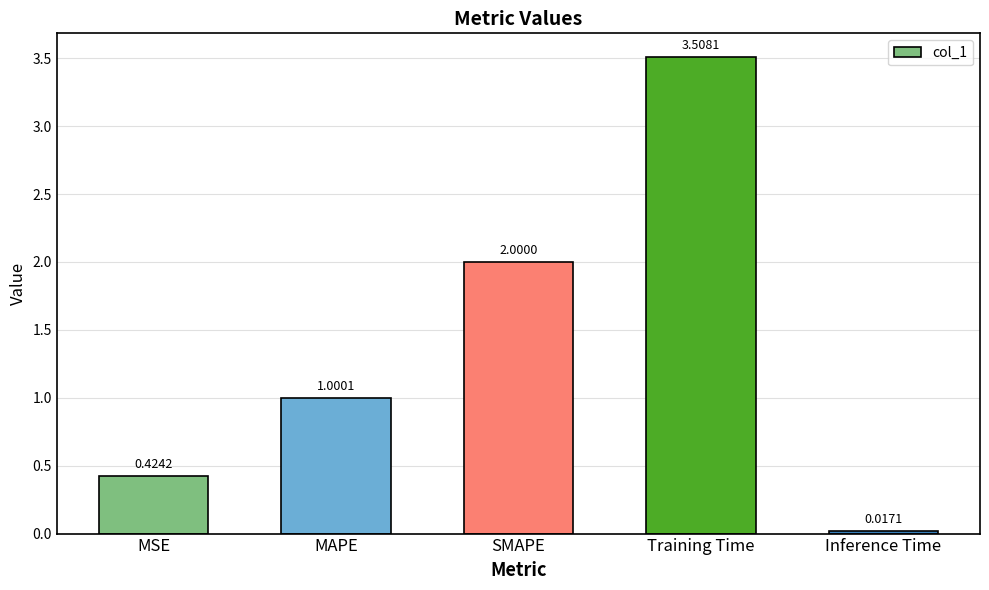

Which has a higher value, Inference Time or MSE?

MSE